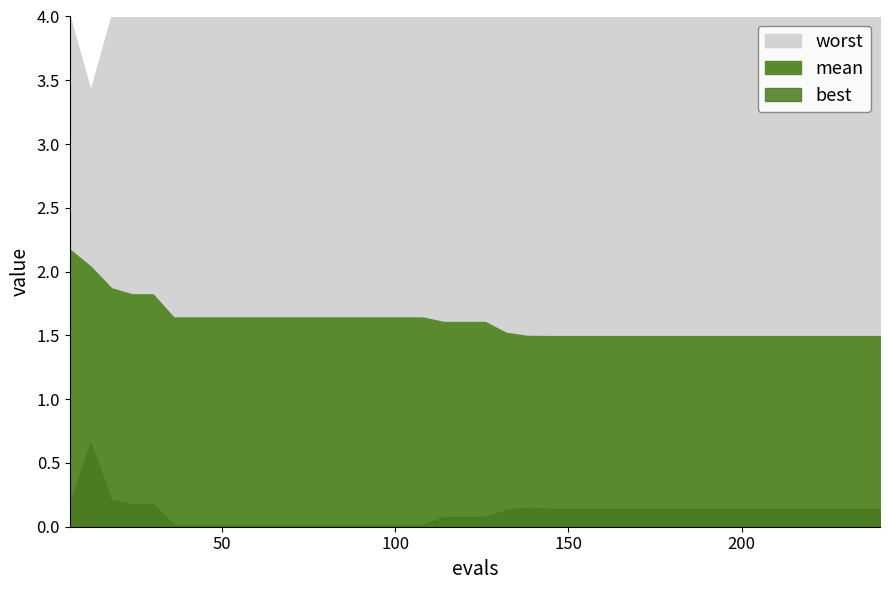

How many lines are shown in the chart?

3